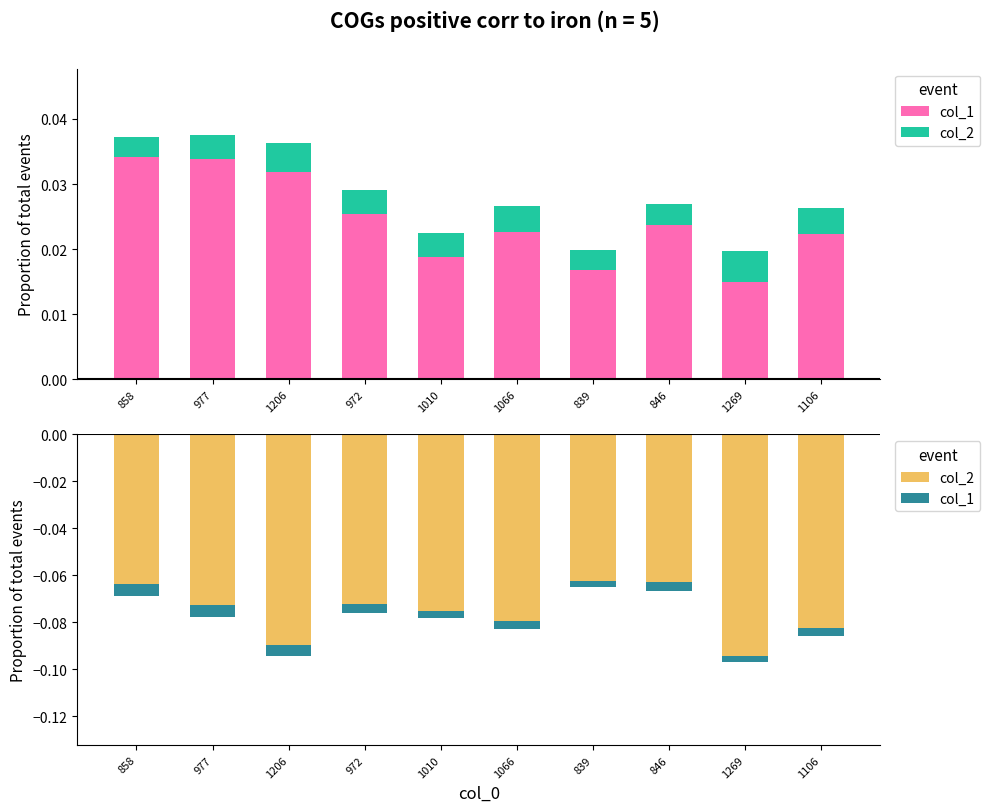

Which series has the widest spread of values?

col_2